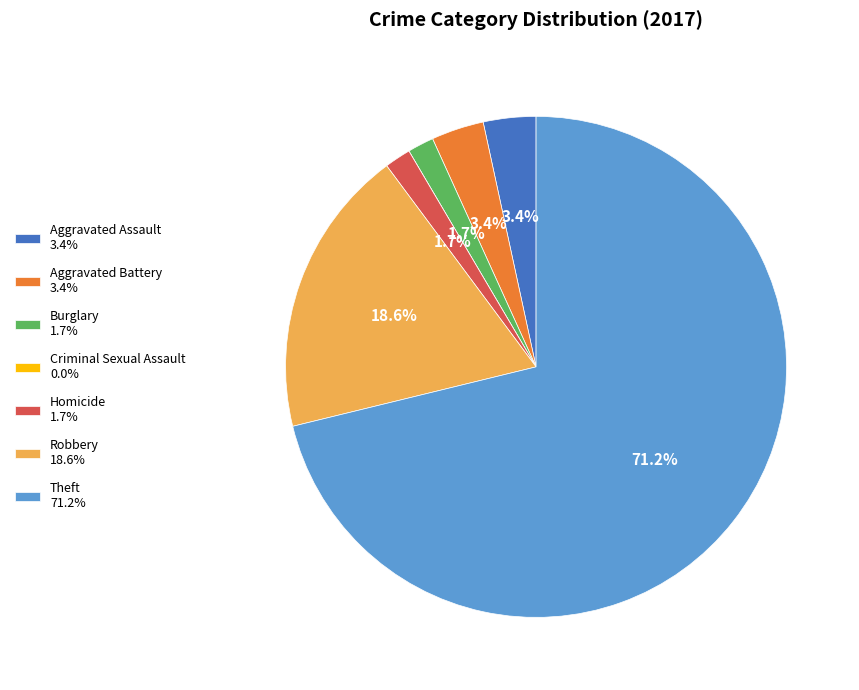

Combined, what portion of the pie is Burglary 1.7% and Robbery 18.6%?

20.3%